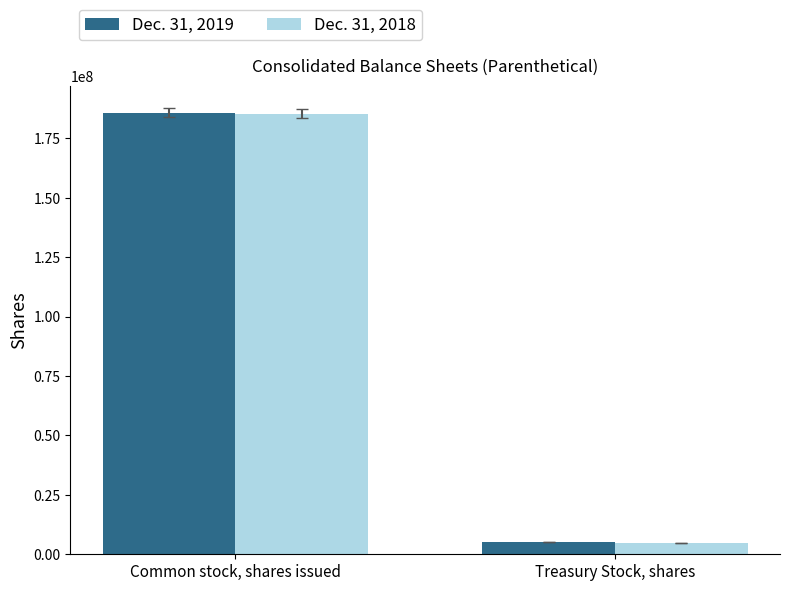

What is the spread (max minus min) of values at Treasury Stock, shares?

407699